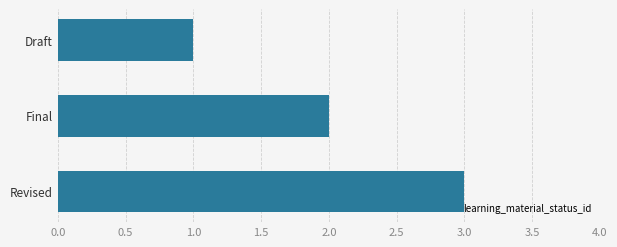

What position from the bottom is Revised?

1